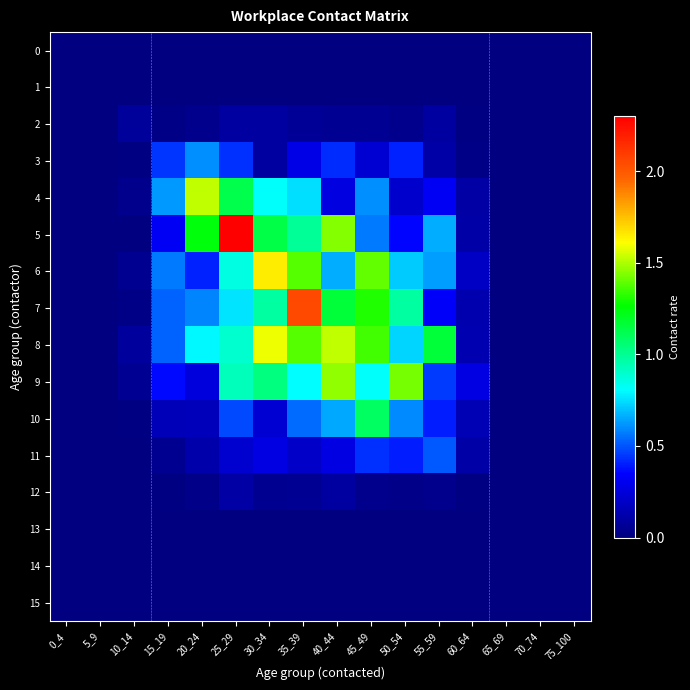

How many categories are shown in the chart?

16